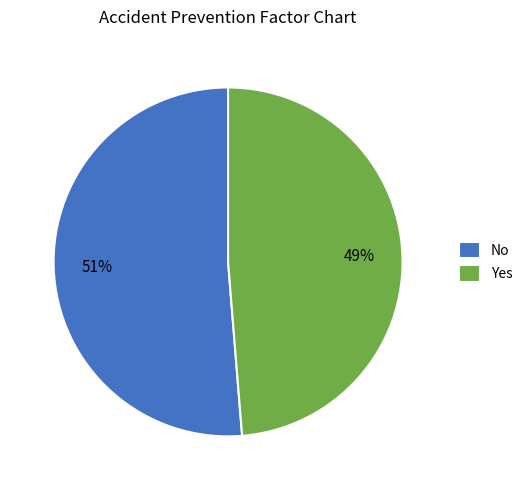

What is the majority slice?

No